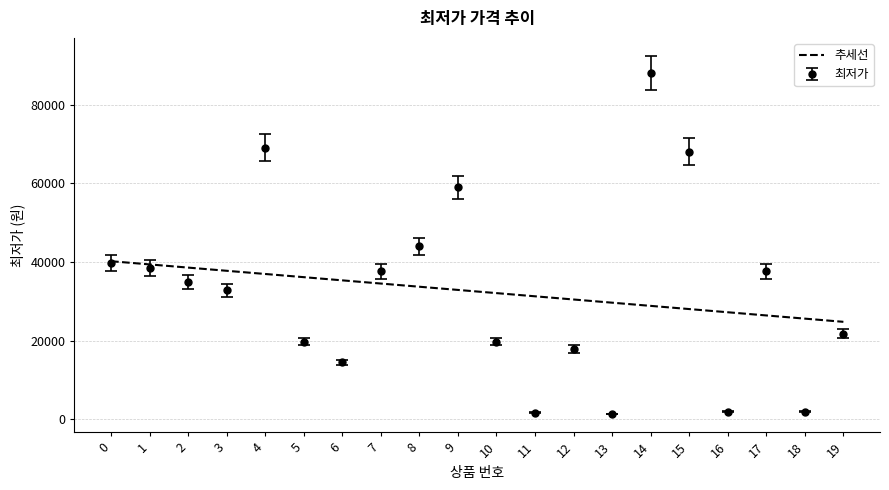

Approximately how many times larger is the value at 9 compared to 19?

2.7